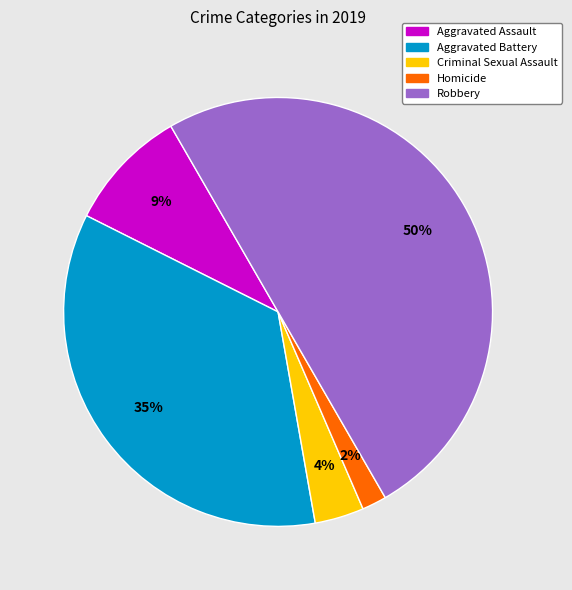

To the nearest percent, what is the difference between the Aggravated Battery and Robbery slice percentages?

15%